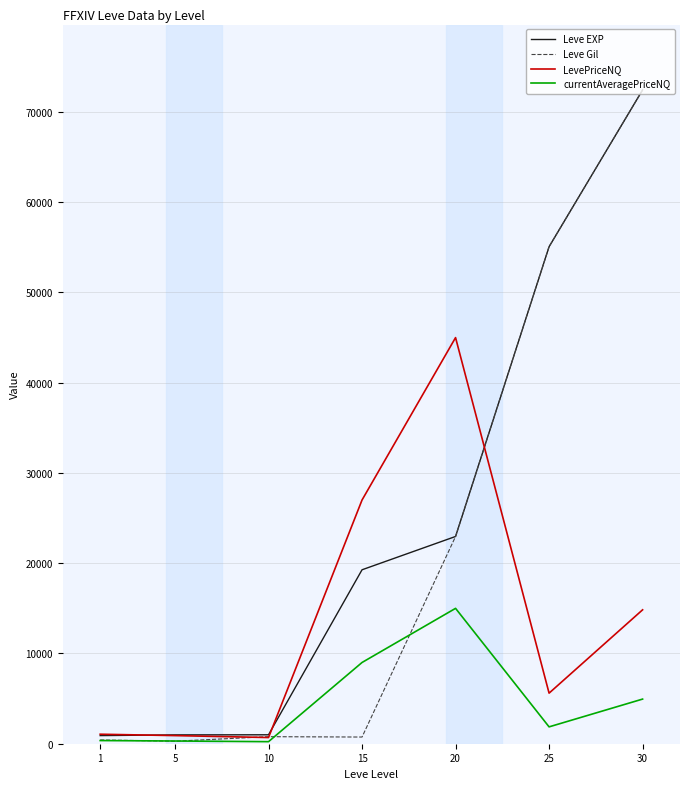

Which series has the largest range (max minus min)?

Leve Gil